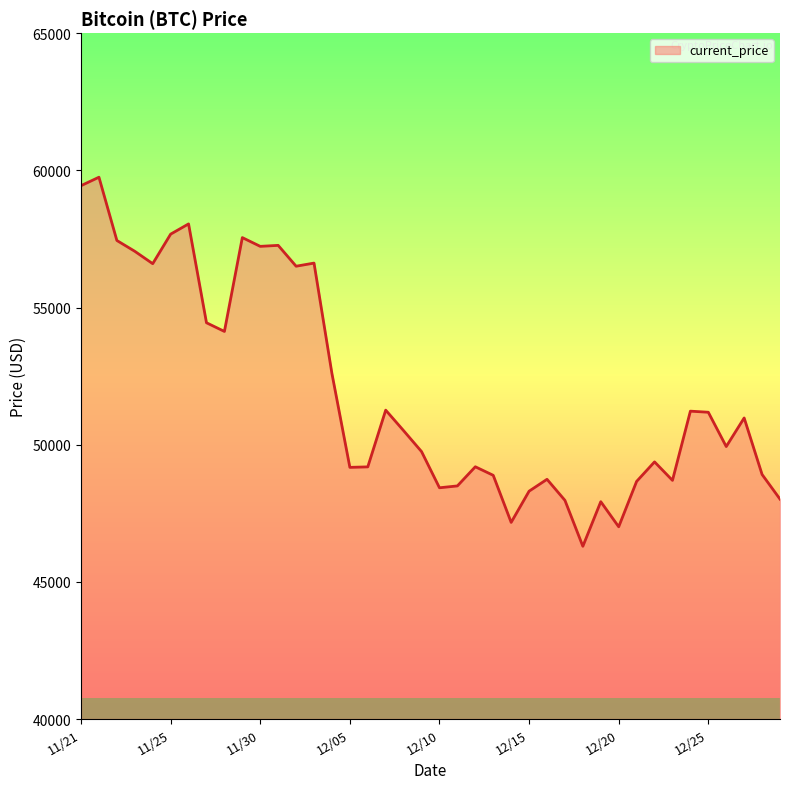

What is the sum of all values?

2077593